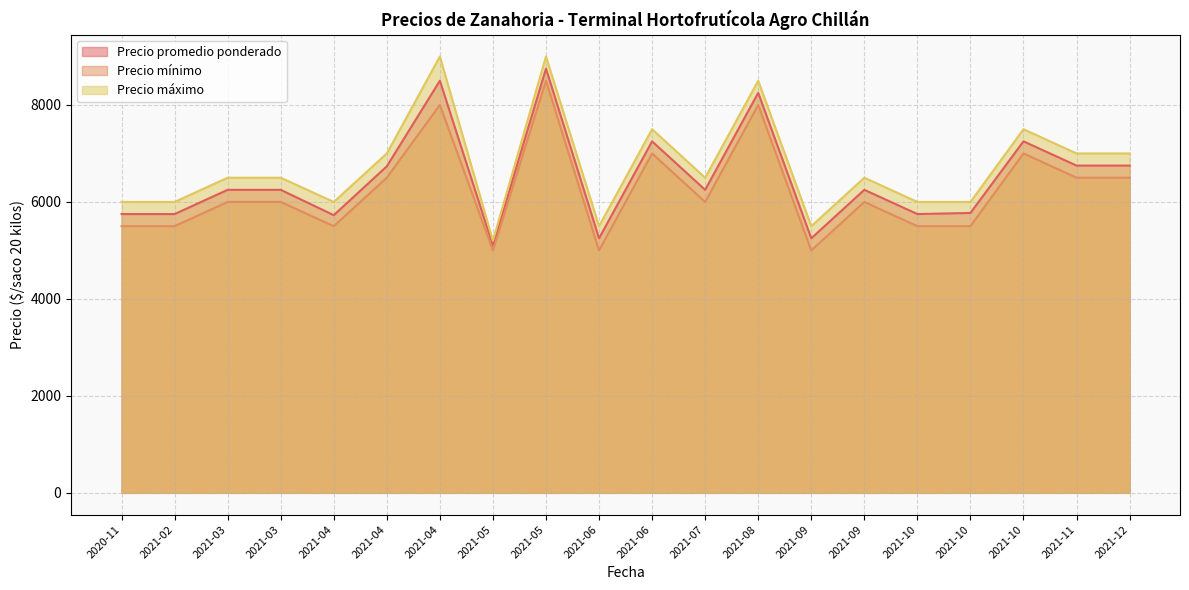

Which series has the widest spread of values?

Precio máximo